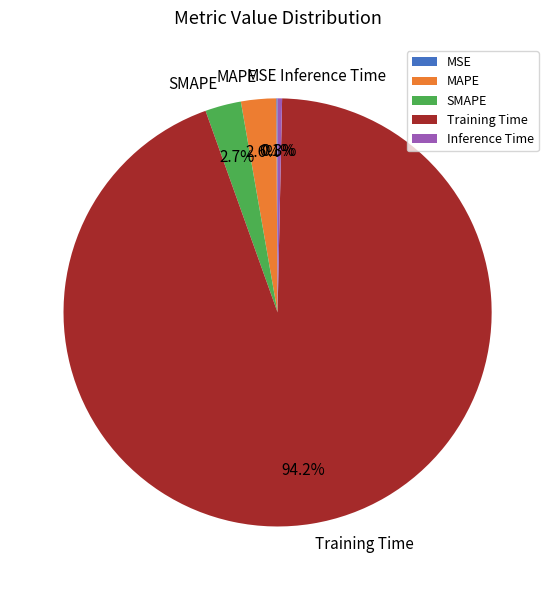

What percentage is the MAPE slice, to the nearest percent?

3%